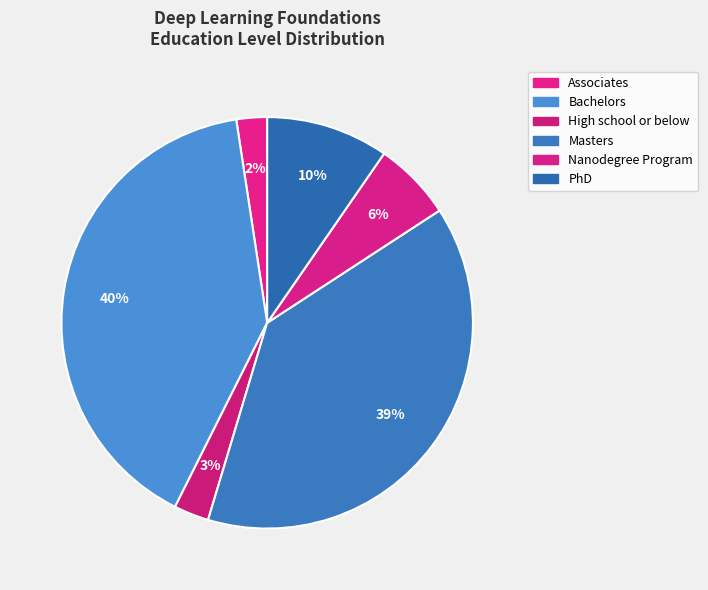

Which slice is the smallest?

Associates